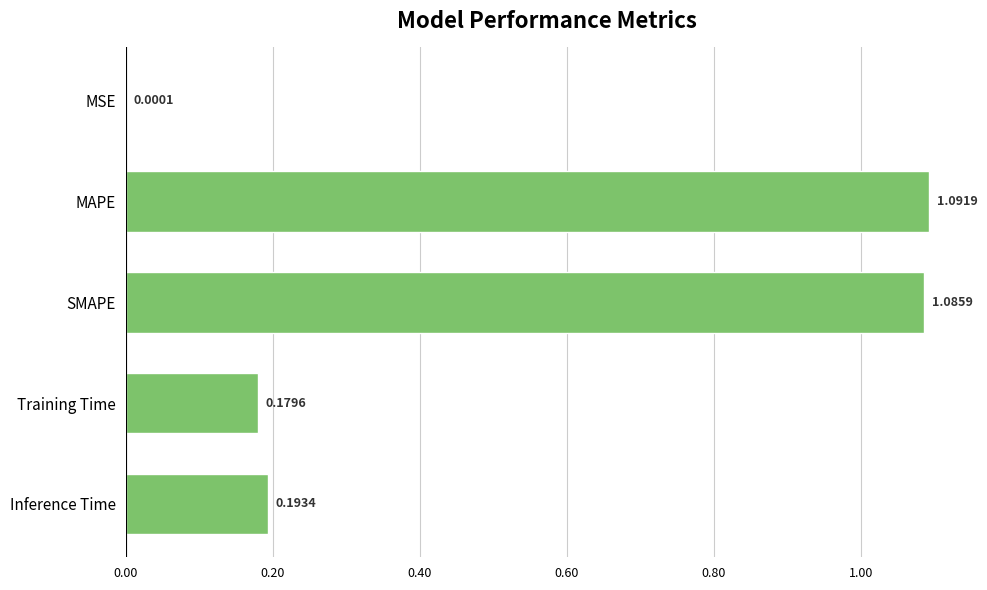

Where is the data nearest to the value 0?

MSE